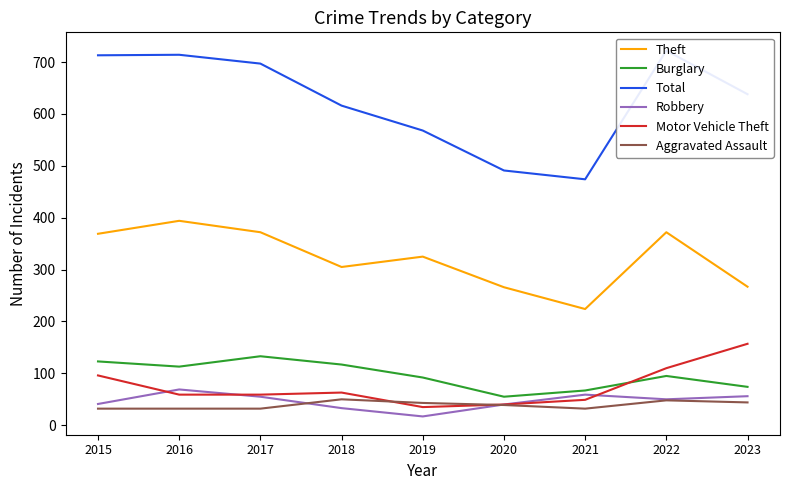

True or false: Aggravated Assault has a value of 43 at 2019.

True